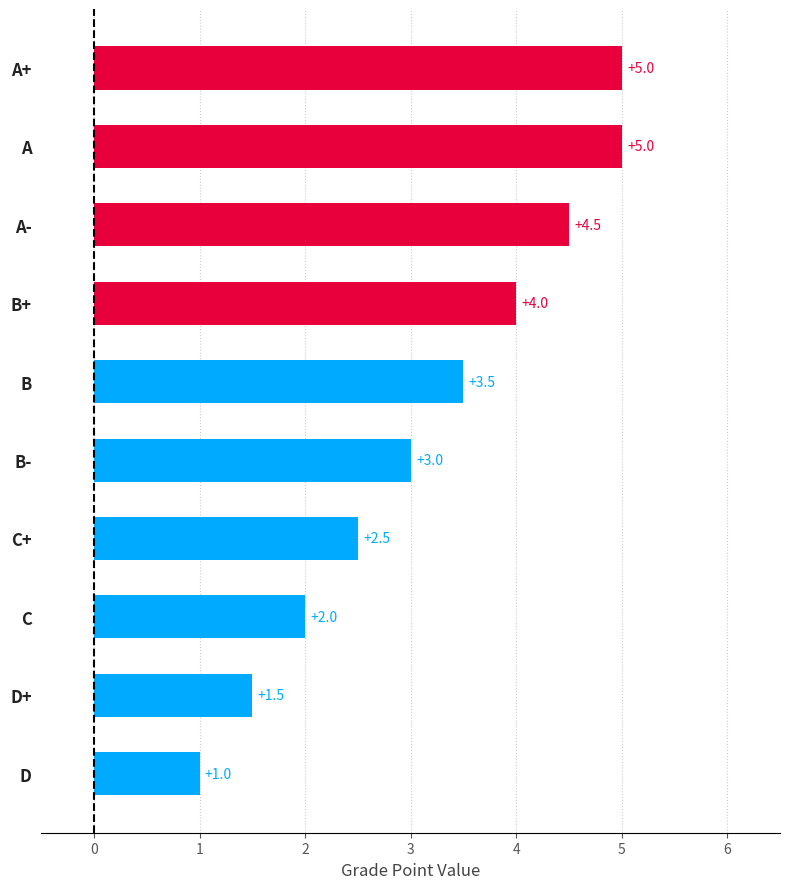

Where is the data nearest to the value 3?

B-